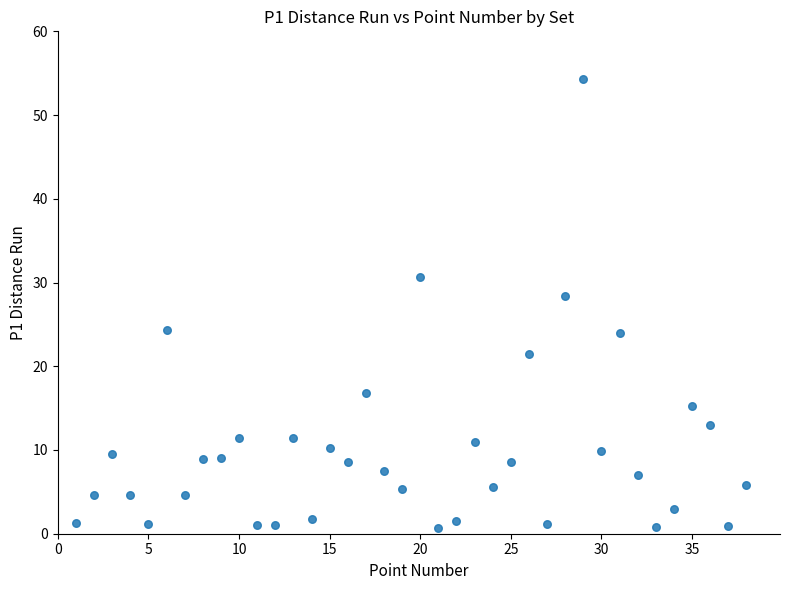

What is the range of X values (max minus min)?

37.0